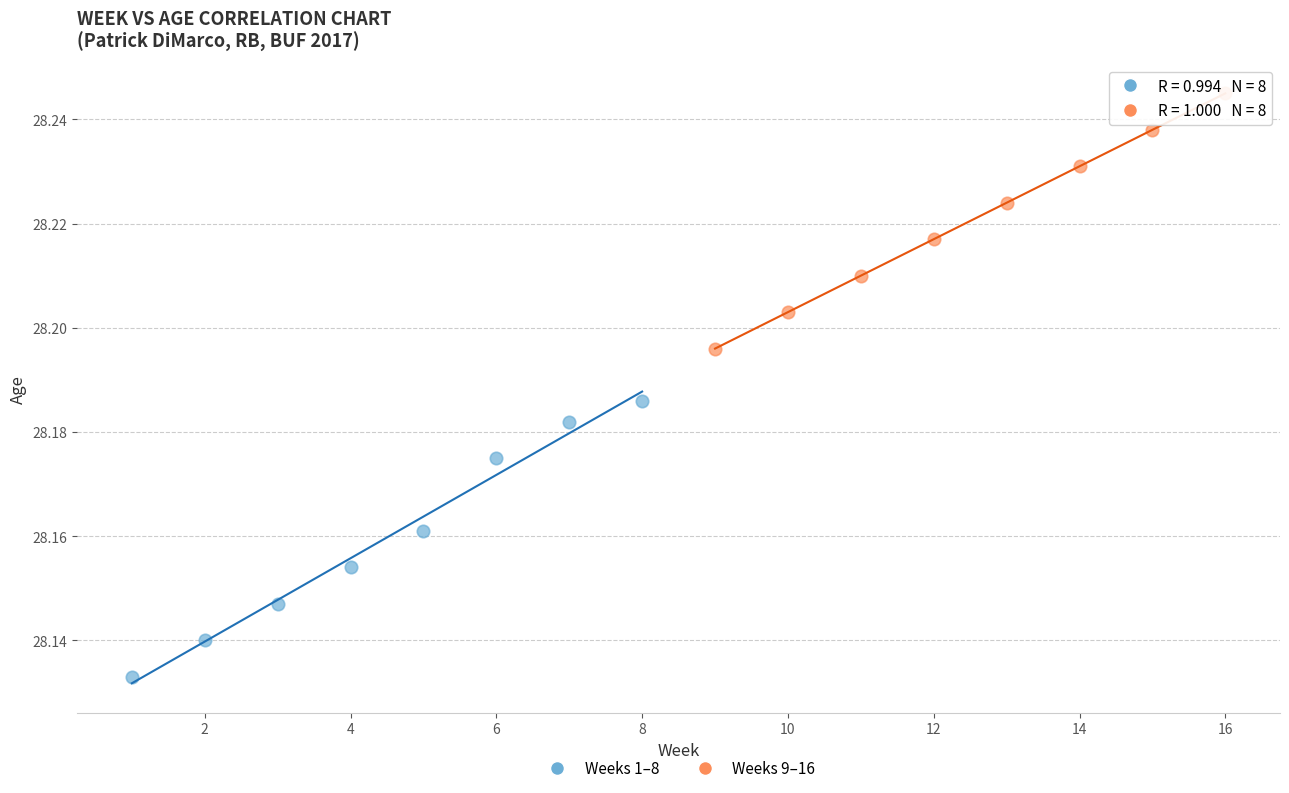

Which series reaches the maximum Y coordinate?

Weeks 9–16